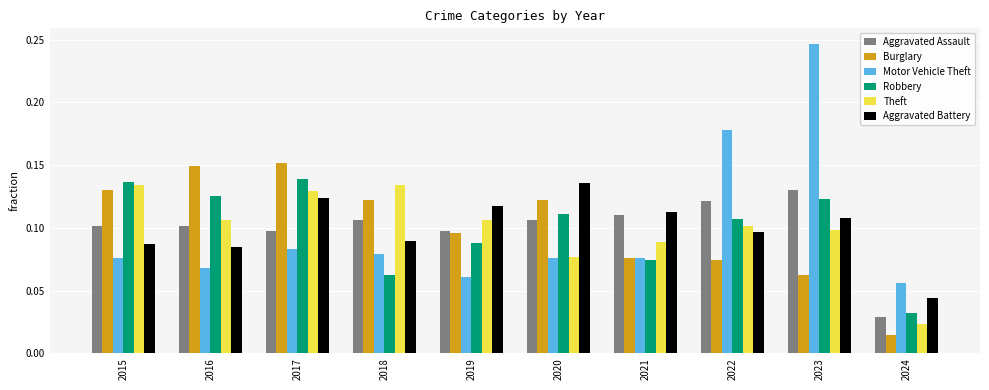

At which category is the sum across all series the highest?

2023